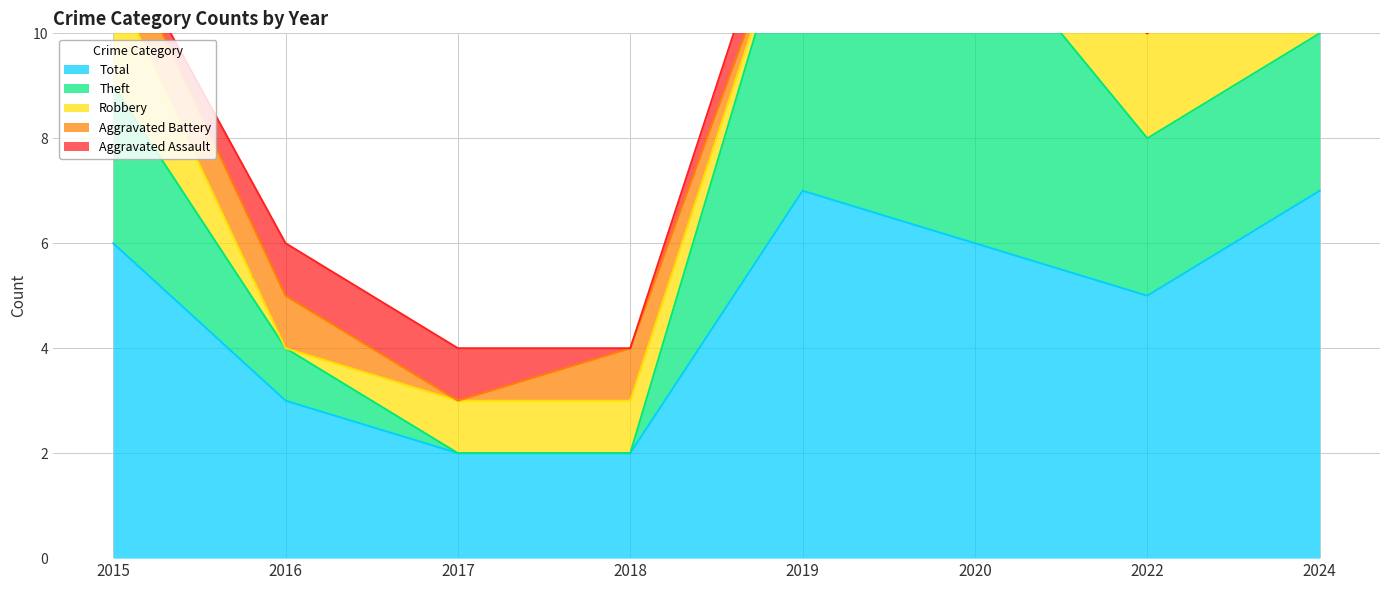

Reading right to left, extract all data points from this chart.

Aggravated Assault: 2024=1	2022=0	2020=0	2019=1	2018=0	2017=1	2016=1	2015=0
Aggravated Battery: 2024=0	2022=0	2020=0	2019=0	2018=1	2017=0	2016=1	2015=1
Robbery: 2024=3	2022=2	2020=0	2019=0	2018=1	2017=1	2016=0	2015=2
Theft: 2024=3	2022=3	2020=6	2019=6	2018=0	2017=0	2016=1	2015=3
Total: 2024=7	2022=5	2020=6	2019=7	2018=2	2017=2	2016=3	2015=6